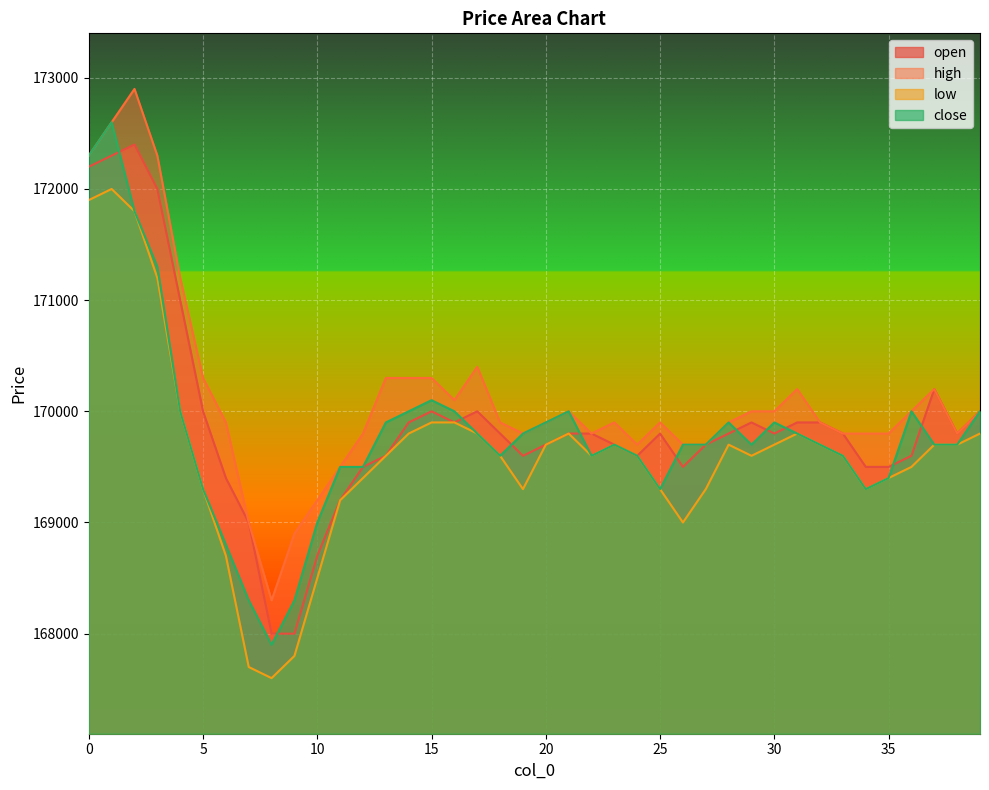

List the series in order of their peak value, highest first.

high, close, open, low